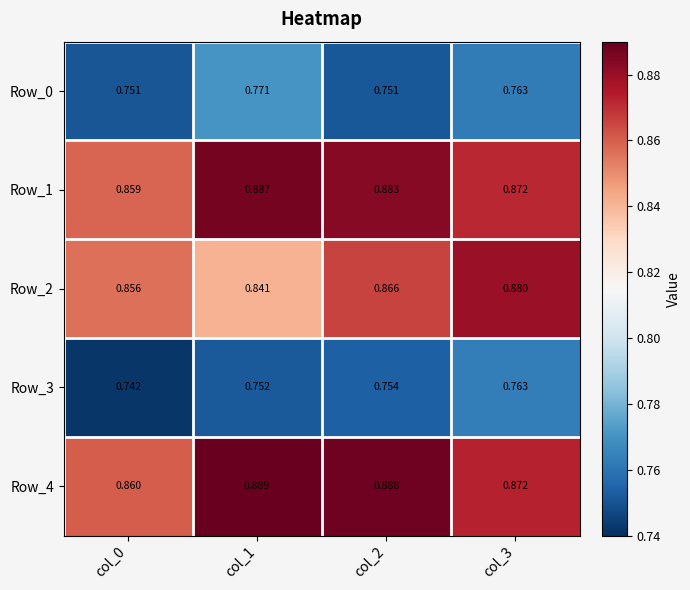

Is the value of Row_2 at col_3 greater than the value of Row_0 at col_2?

Yes